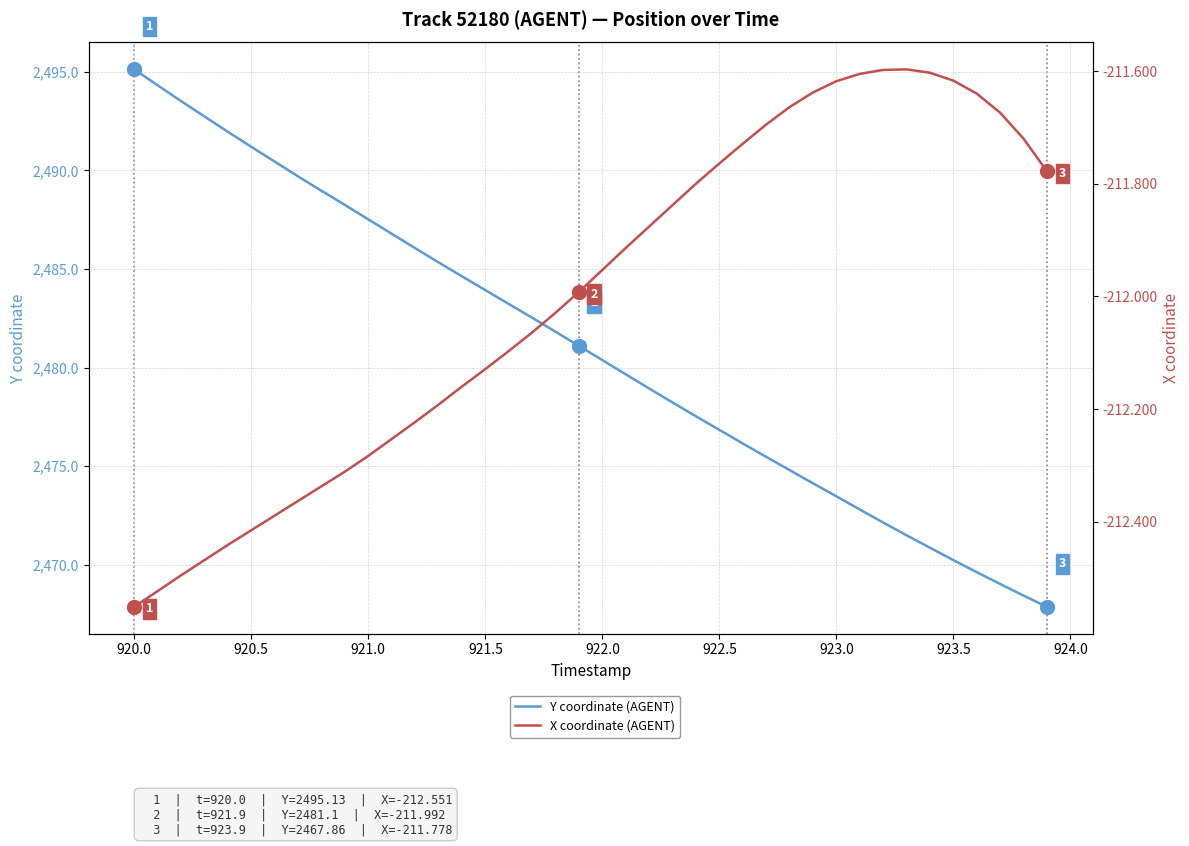

What is the value of the X coordinate (AGENT) point at the 16th from the left?

-212.1